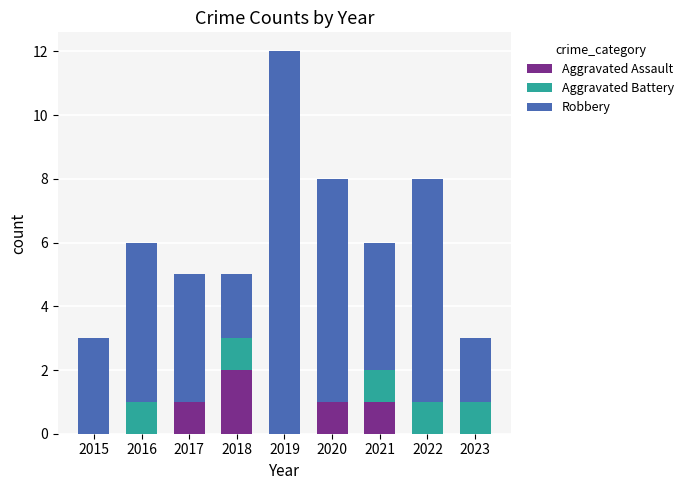

The value of Aggravated Assault at 2017 is 1. True or false?

True